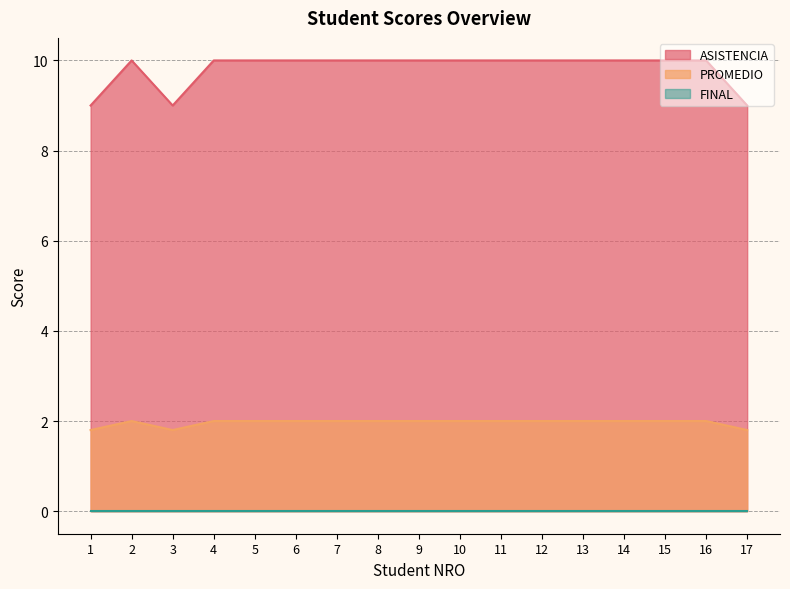

Count the ASISTENCIA values in the range 10 to 11.

14